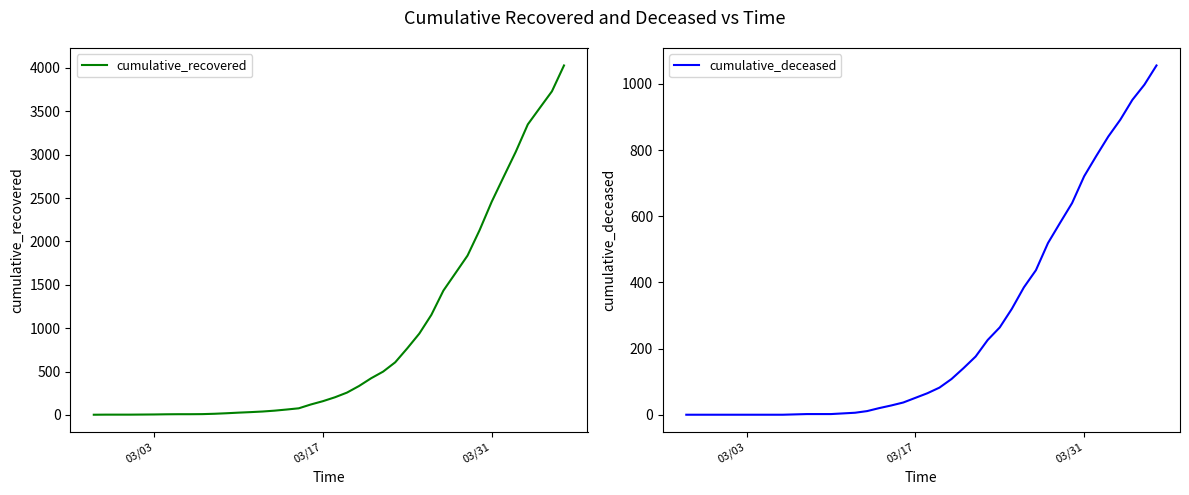

What is the maximum value for cumulative_recovered?

4028